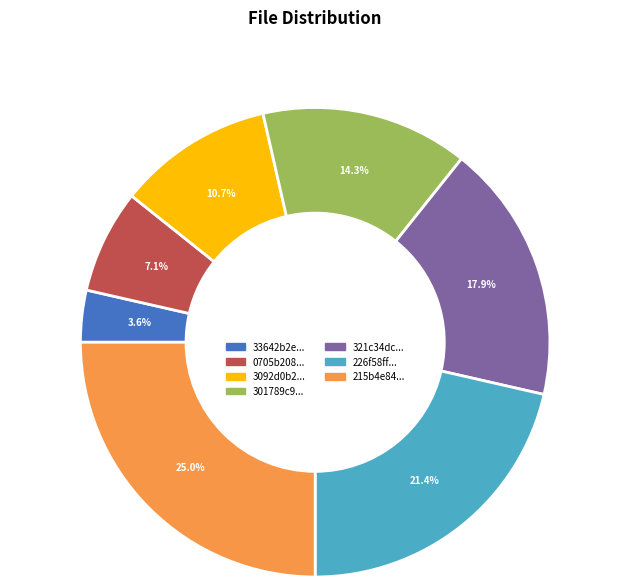

Does any single category account for the majority?

No